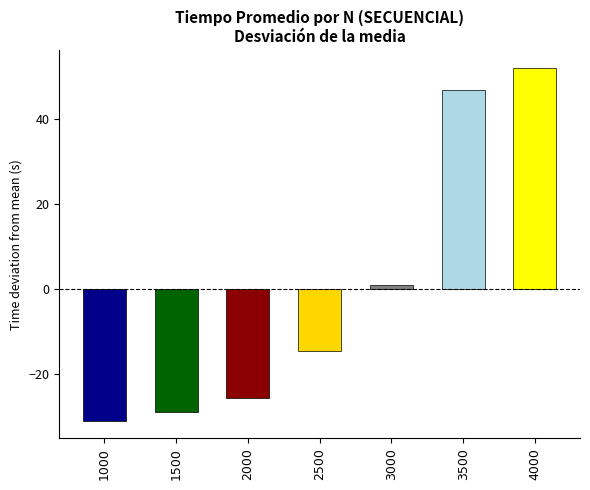

What is the change in value from 3000 to 4000?

+50.9